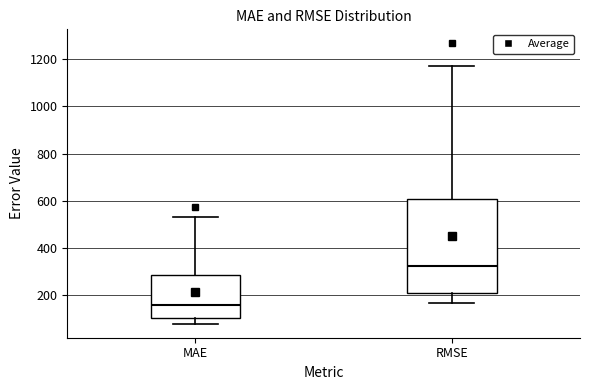

Comparing the boxes themselves (not the whiskers), which one is the tallest?

RMSE